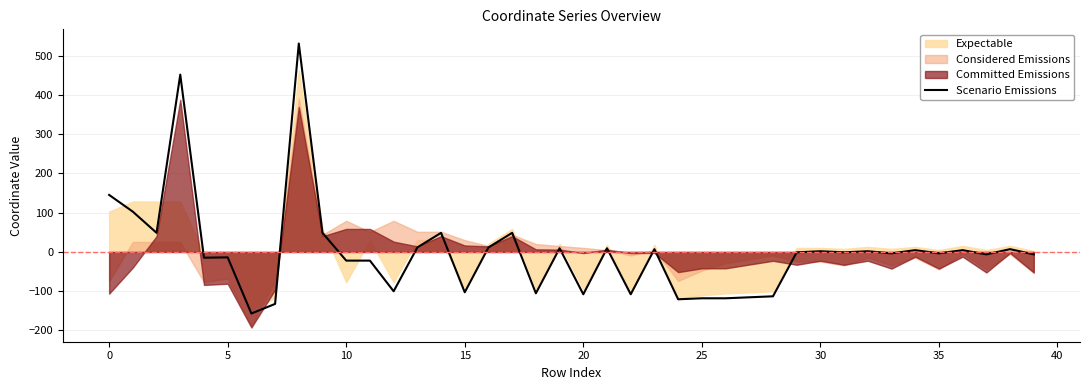

What is the change in value from 23 to 39?

-13.3